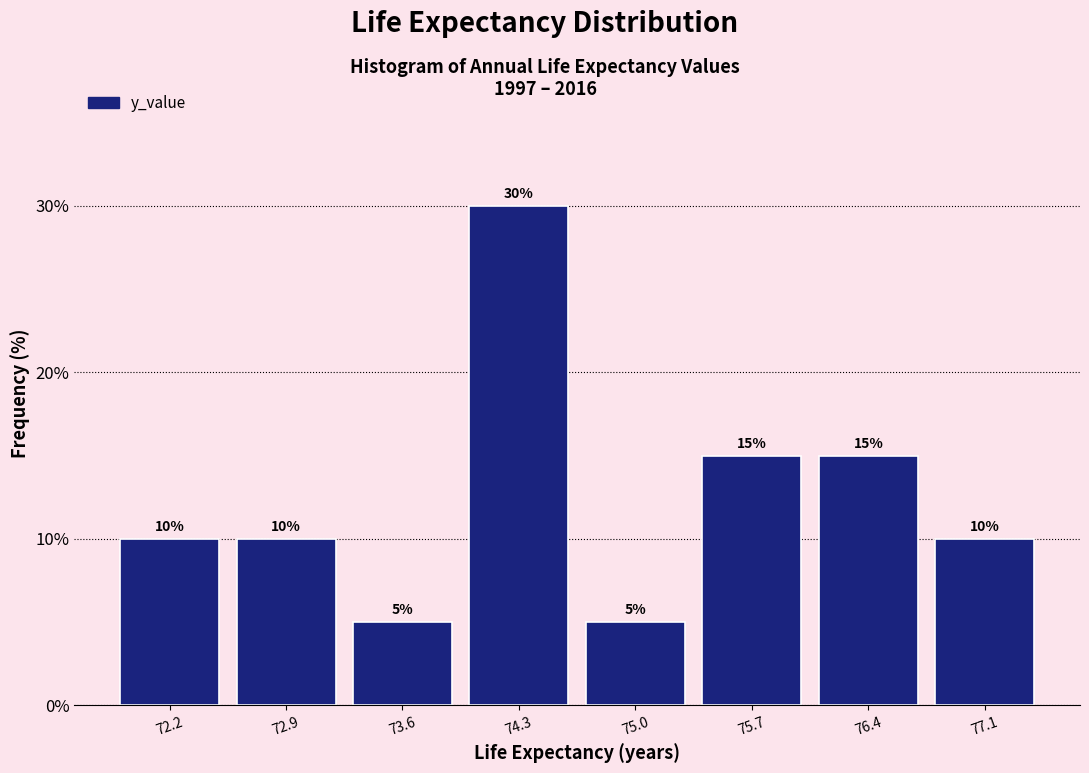

Over which range of the x-axis is the bar tallest?

73.9 to 74.6